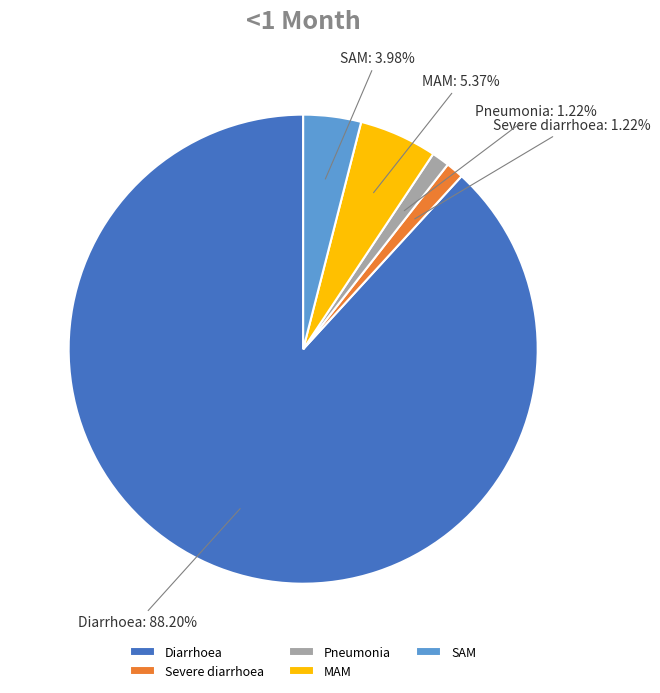

To the nearest percent, what percentage of the pie is Severe diarrhoea?

1%